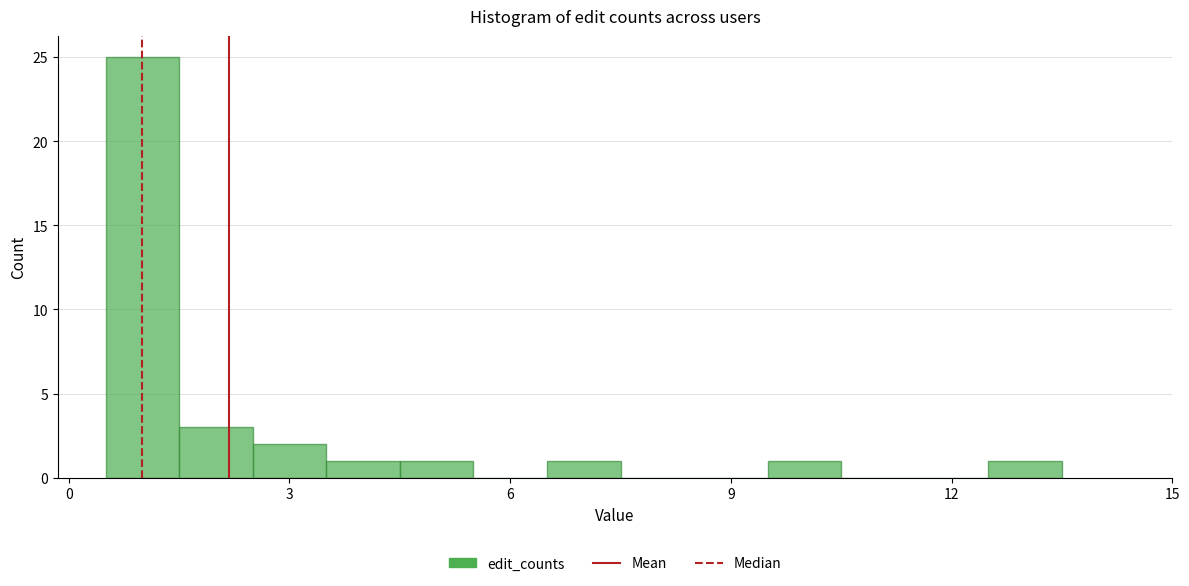

Read against the x-axis, roughly where is the centre of the tallest bar?

1.0